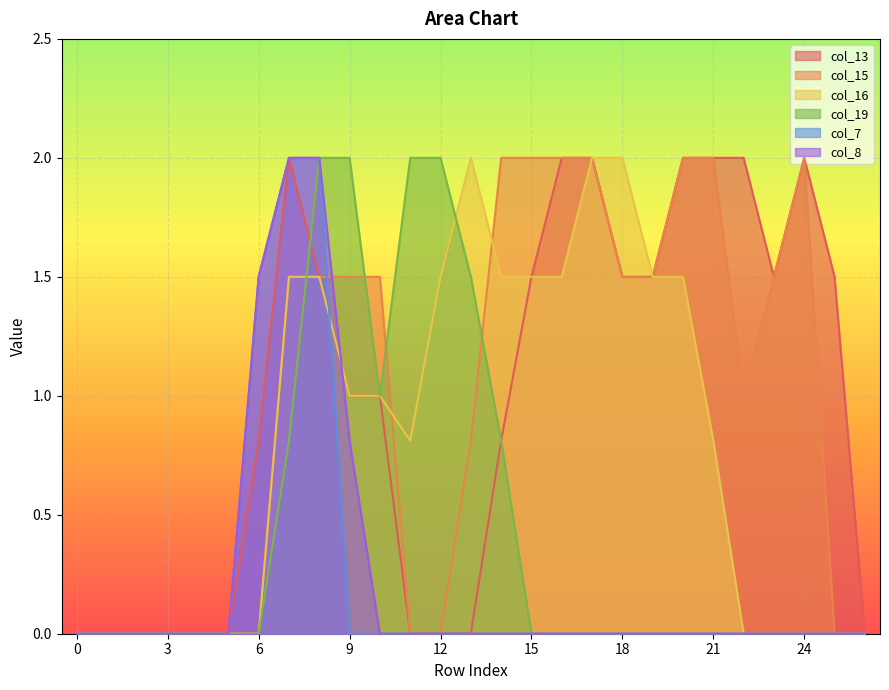

Which has a higher value, 22 or 24?

22